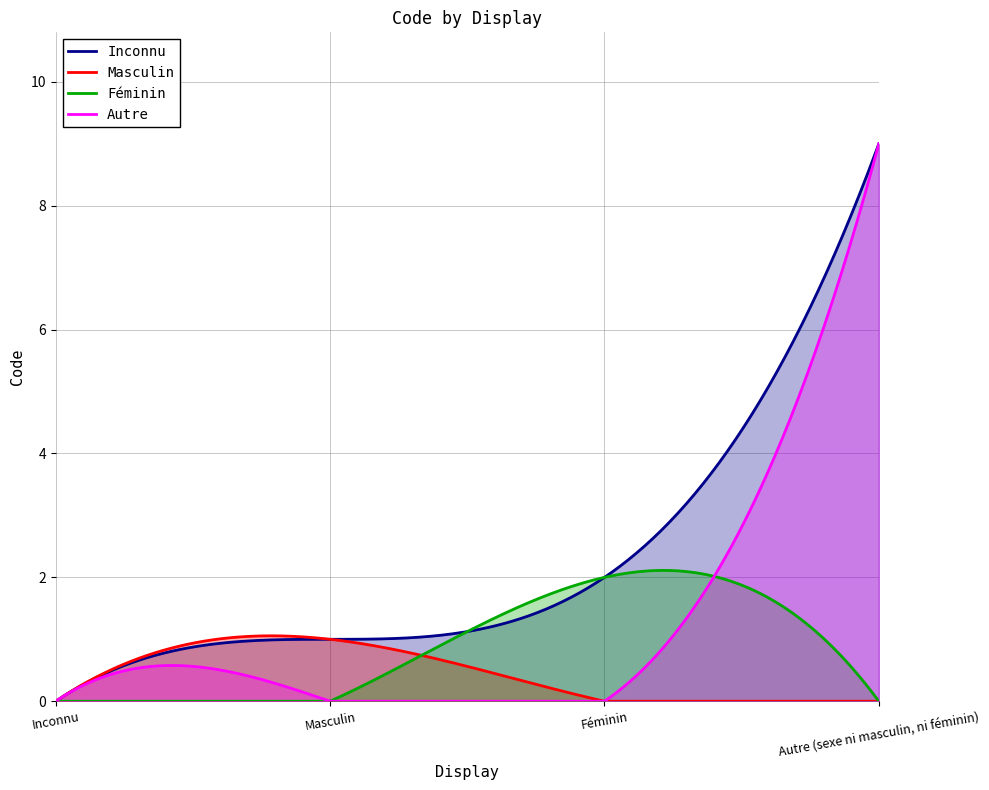

True or false: the data shows 1 at Féminin.

False